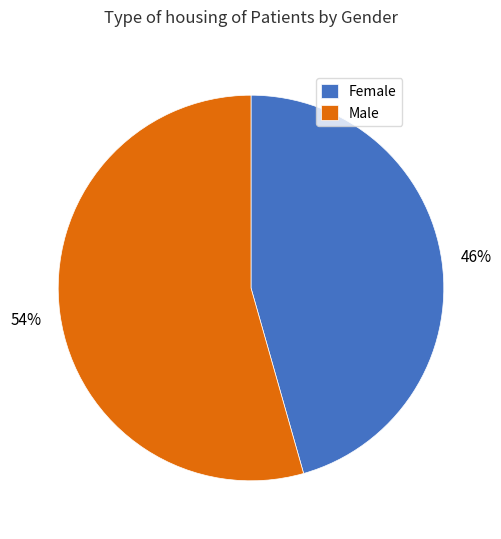

Does Male account for over 50% of the chart?

Yes